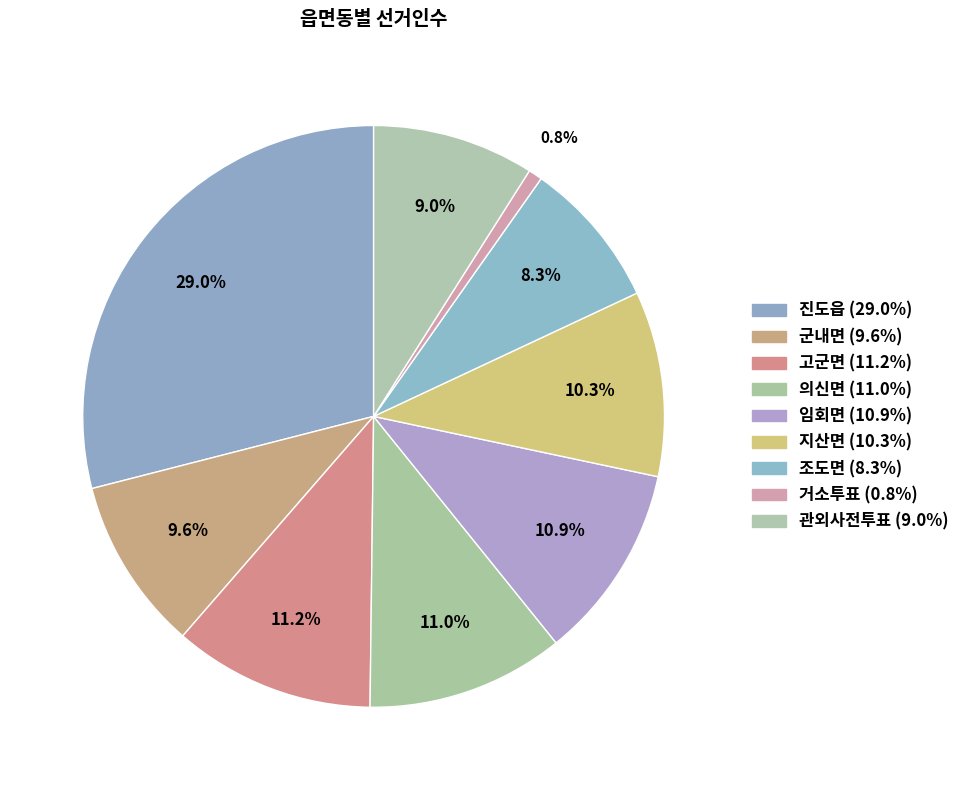

How many segments does this pie chart have?

9